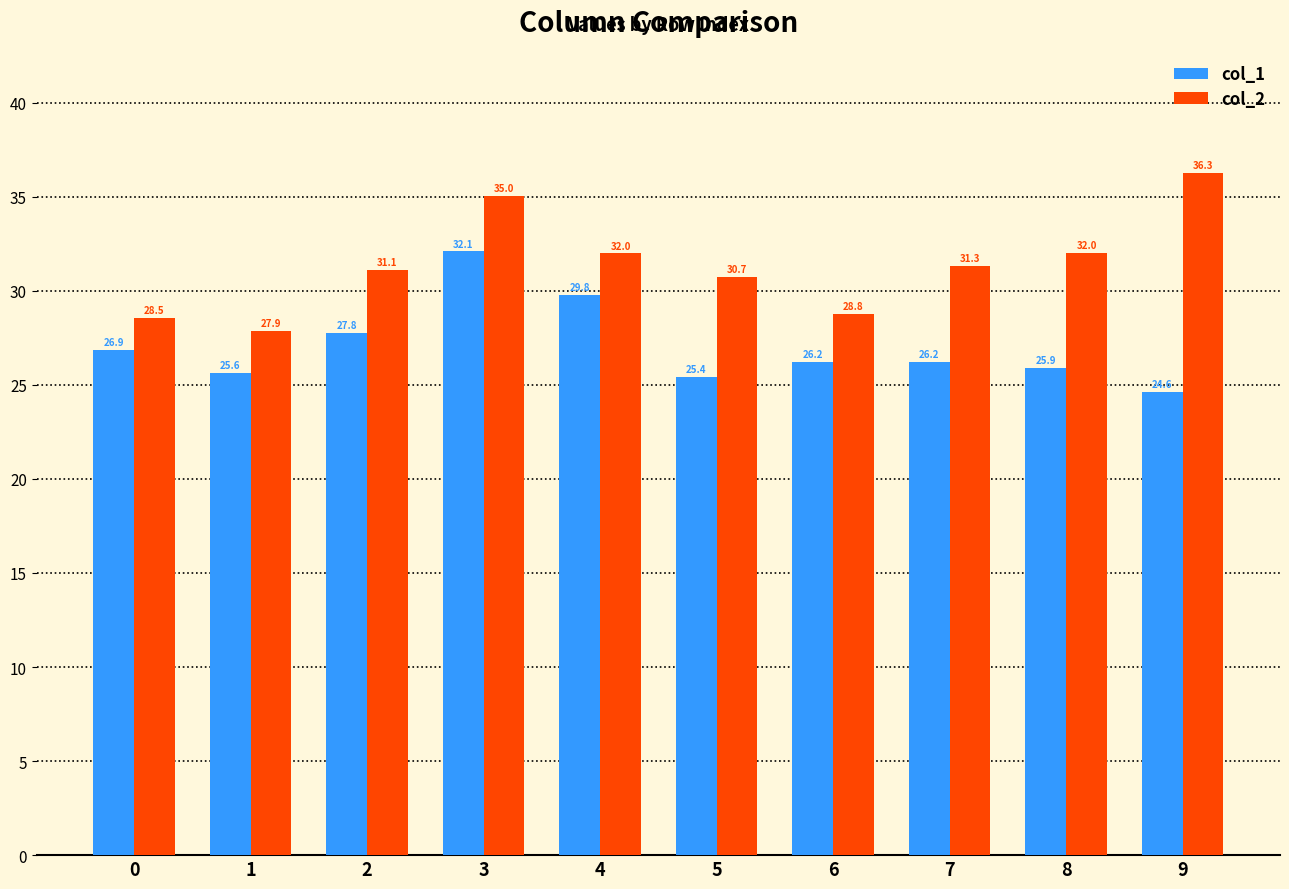

True or false: col_2 has a value of 35.0 at 3.

True